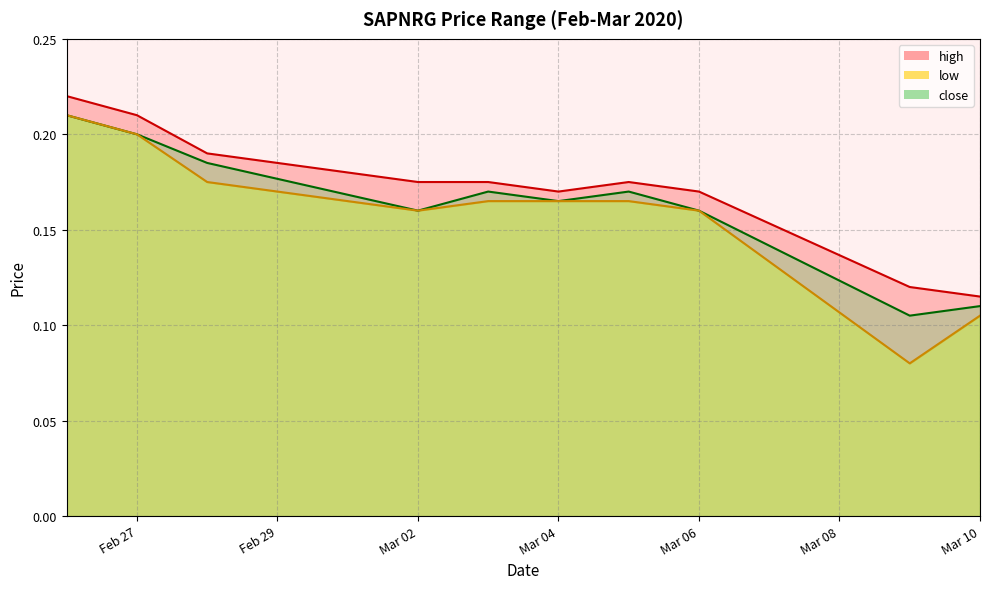

Which series has the largest total across all categories?

high